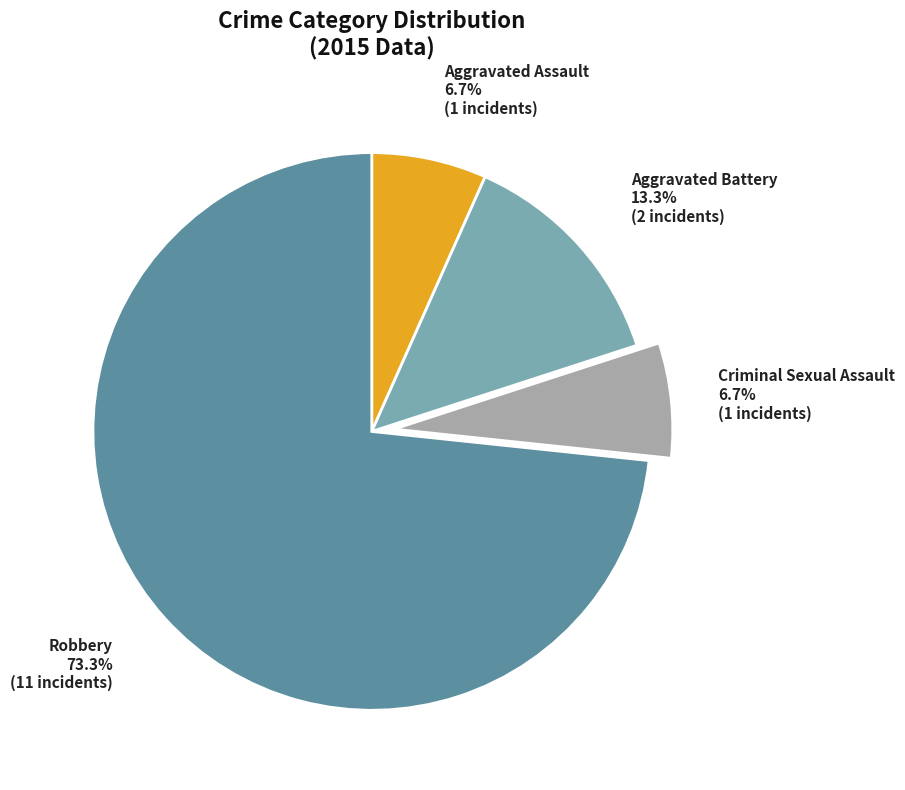

What is the majority slice?

Robbery